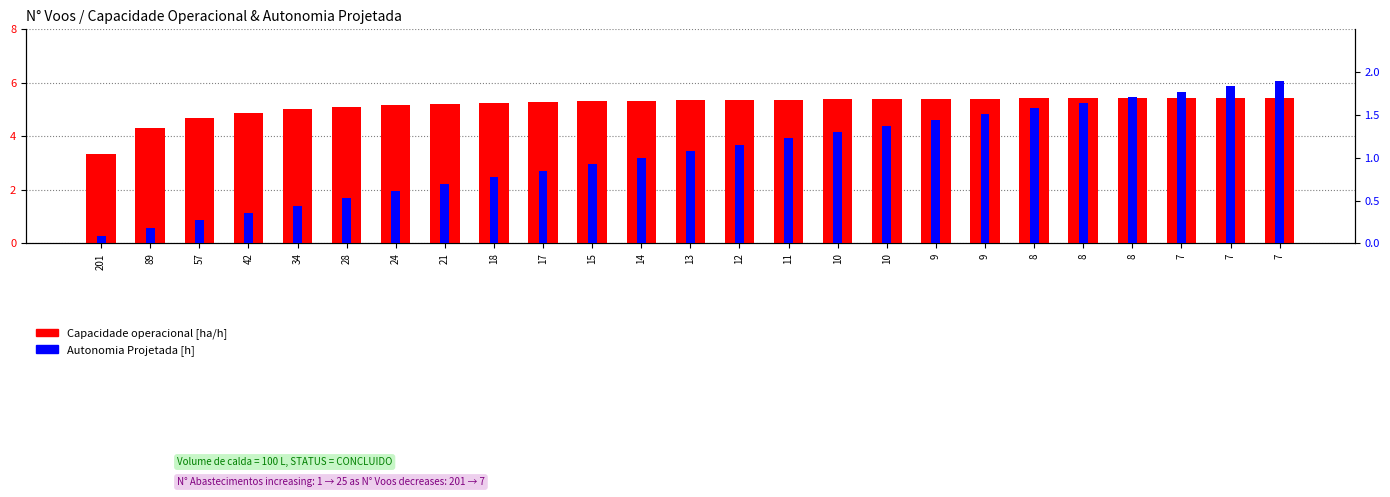

What is the sum of the Autonomia Projetada [h] values at 24 and 57?

0.9